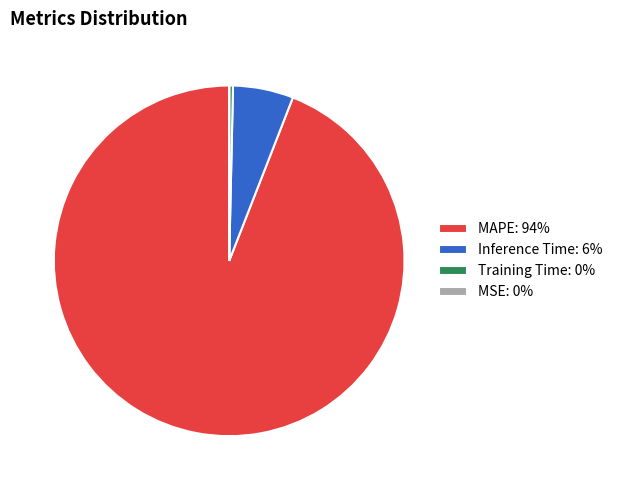

Is there a majority slice in this chart?

Yes